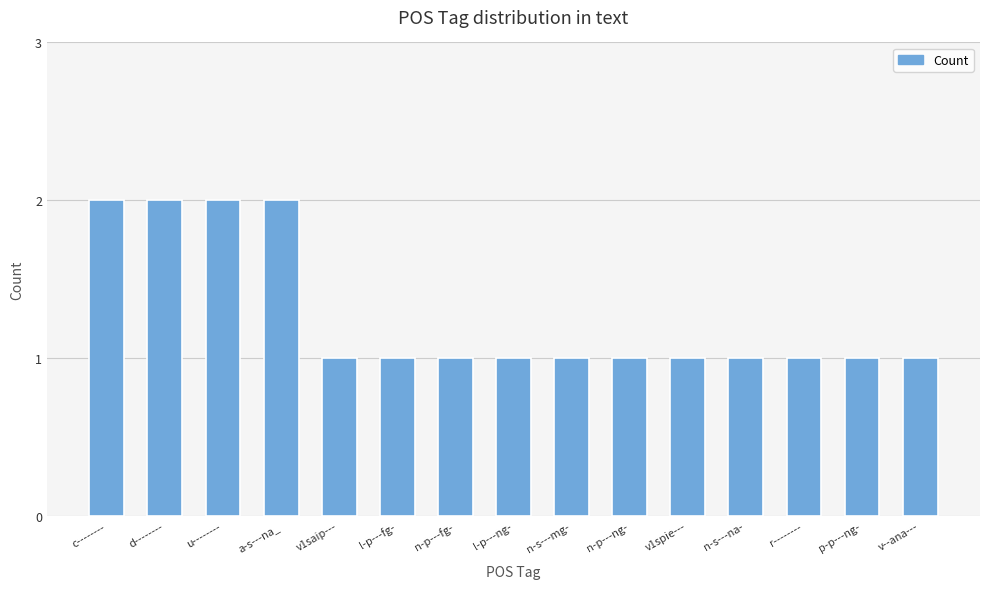

What is the ratio of the value at c-------- to the value at p-p---ng-?

2.0